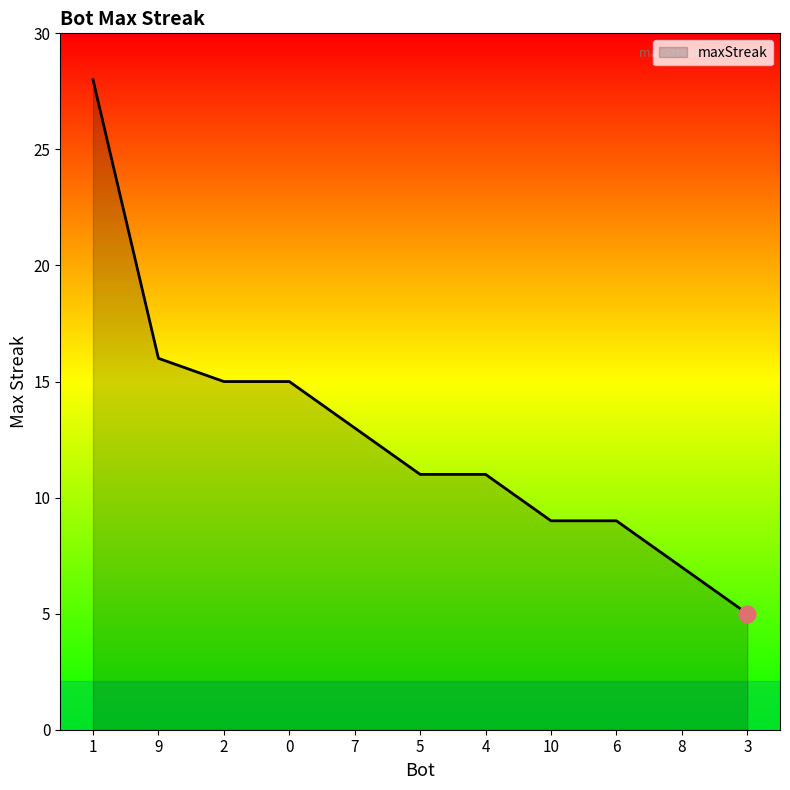

What is the ratio of the value at 0 to the value at 10?

1.7